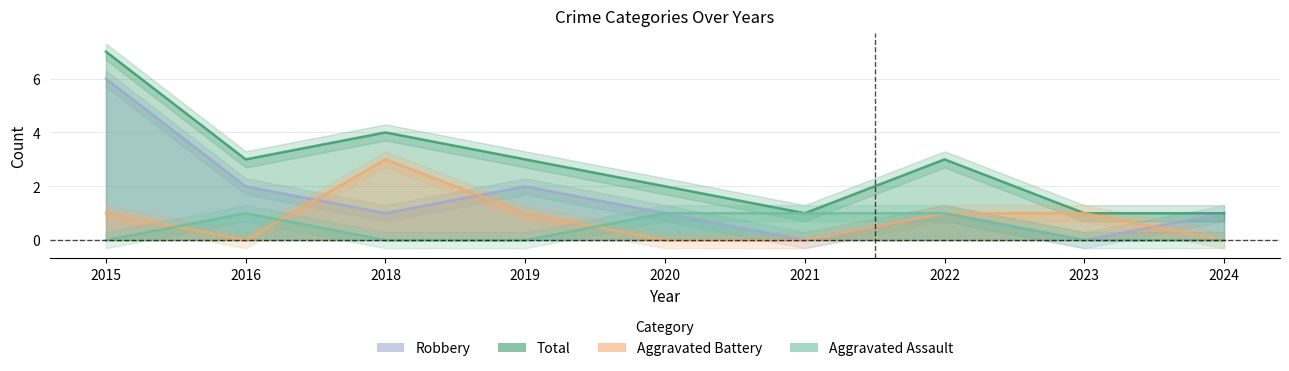

What is the highest value of the Robbery series?

6